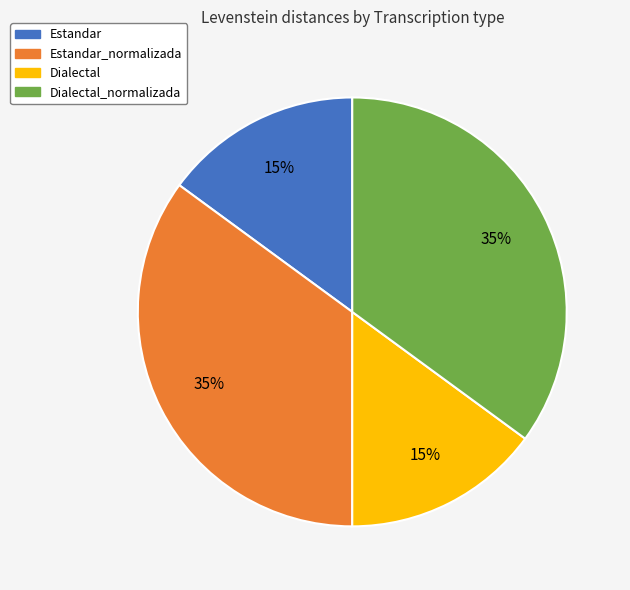

True or false: Estandar_normalizada accounts for 41% of the total.

False